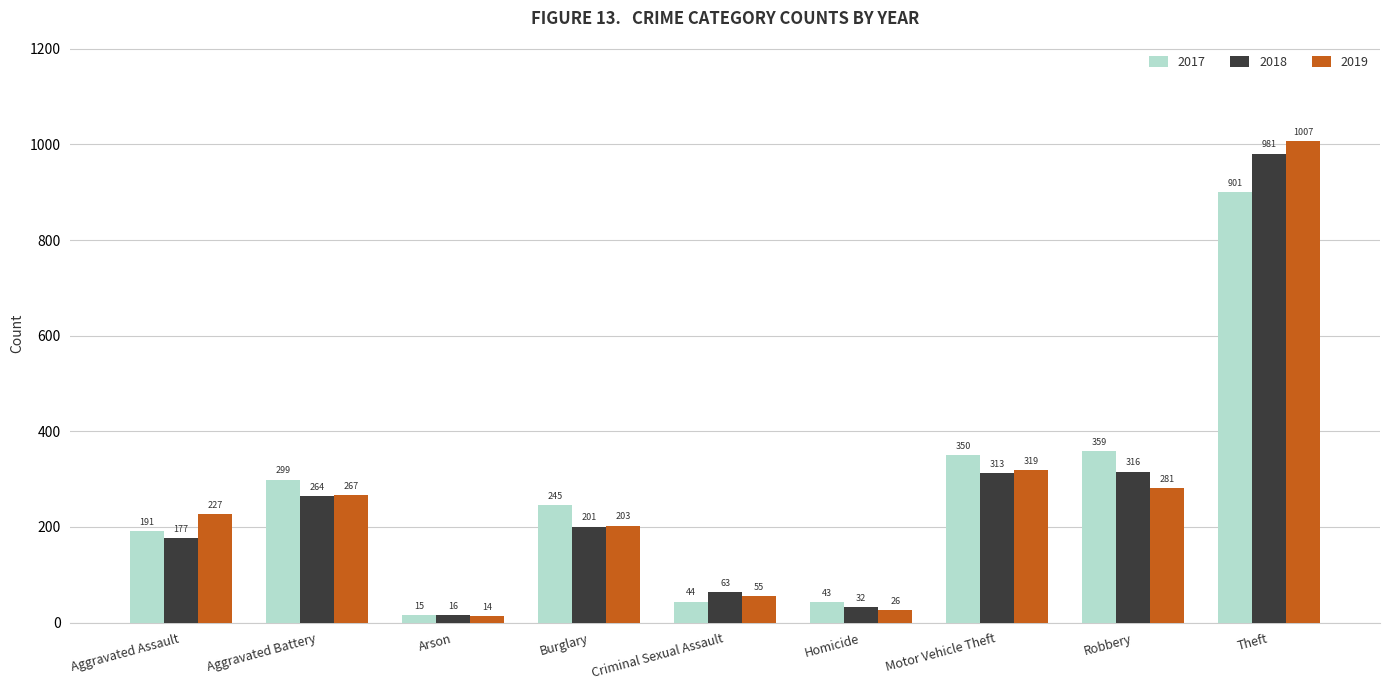

List the series in order of their peak value, lowest first.

2017, 2018, 2019